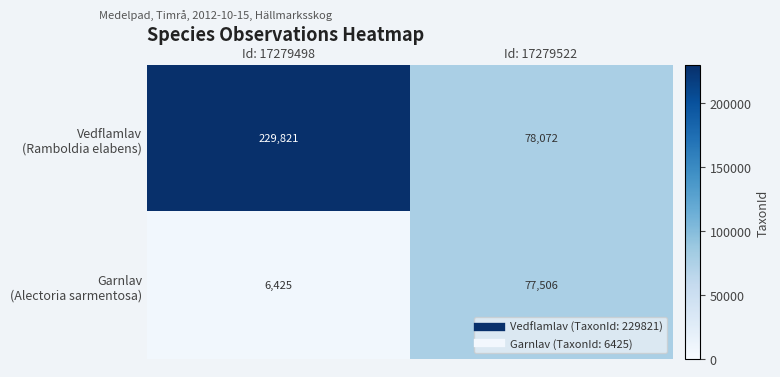

Which label corresponds to the largest value in the chart?

Id: 17279498